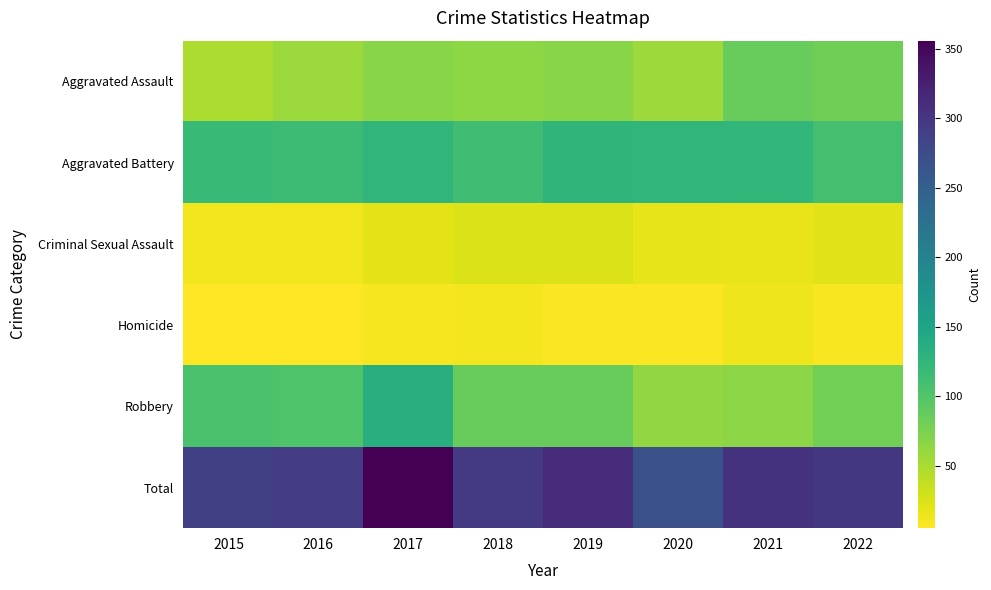

Reading right to left, transcribe all the data shown in this chart.

Aggravated Assault: 2022=81	2021=86	2020=57	2019=68	2018=64	2017=67	2016=58	2015=48
Aggravated Battery: 2022=109	2021=123	2020=125	2019=126	2018=112	2017=125	2016=115	2015=119
Criminal Sexual Assault: 2022=21	2021=16	2020=18	2019=24	2018=24	2017=19	2016=12	2015=12
Homicide: 2022=8	2021=14	2020=7	2019=7	2018=11	2017=10	2016=6	2015=5
Robbery: 2022=80	2021=66	2020=62	2019=87	2018=86	2017=135	2016=102	2015=106
Total: 2022=299	2021=305	2020=269	2019=312	2018=297	2017=356	2016=293	2015=290